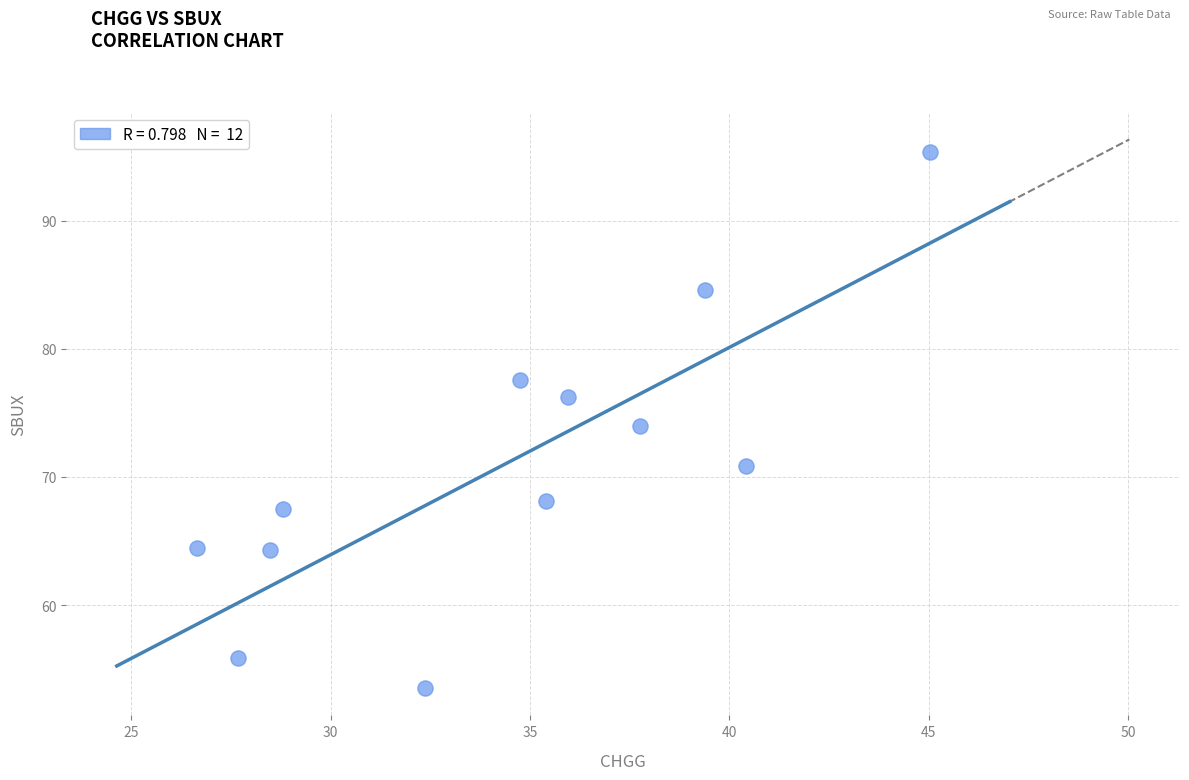

What is the average X value?

34.4